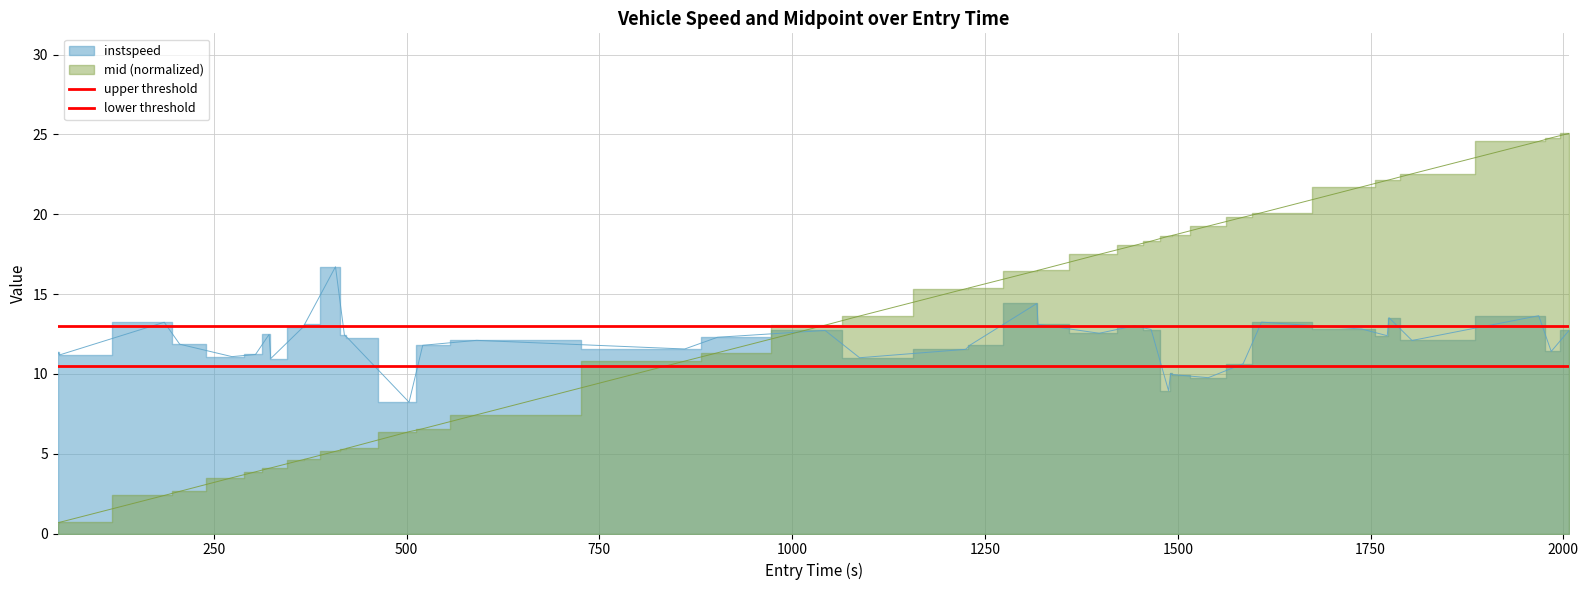

How many distinct data groups are displayed?

2